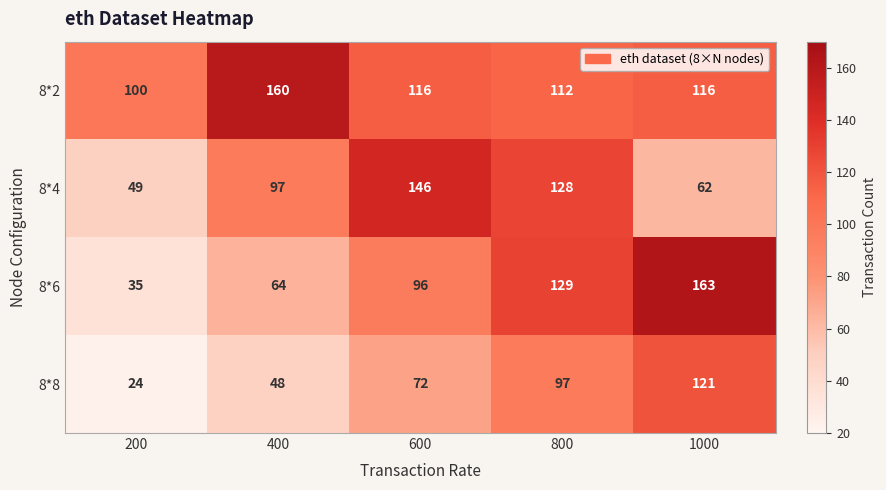

At how many categories does at least one series exceed 39?

5